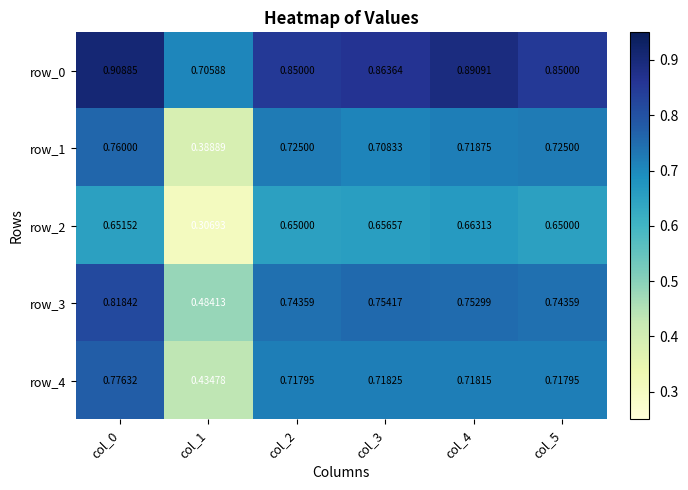

Is the value of row_0 at col_0 greater than the value of row_3 at col_4?

Yes